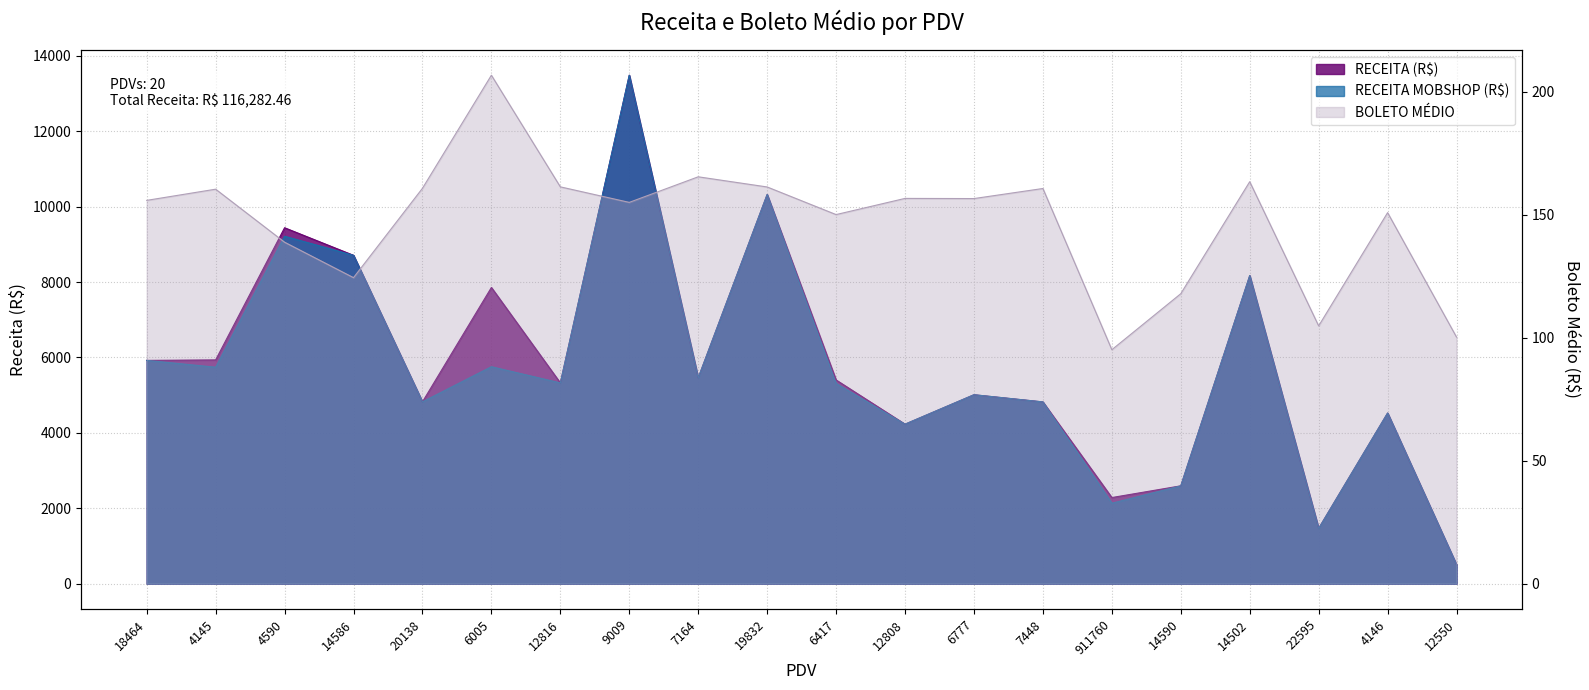

What is the sum of the RECEITA MOBSHOP (R$) values at 9009 and 12808?

17716.4